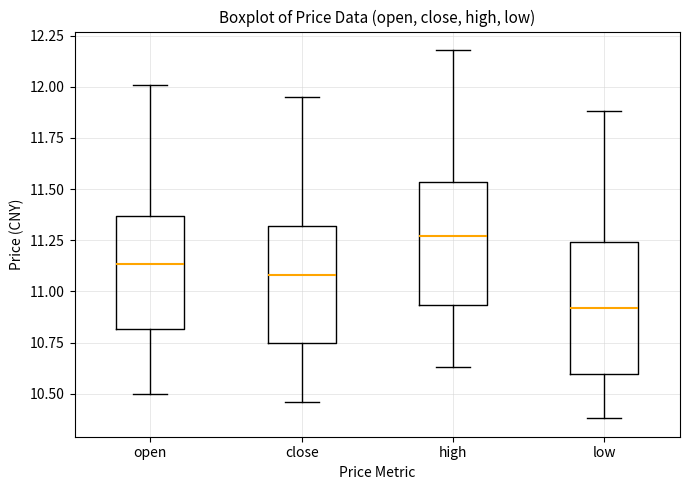

Where does the upper whisker of the box for high end on the y-axis? The values are not printed on the chart, so give them approximately, as read against the axis.

12.20